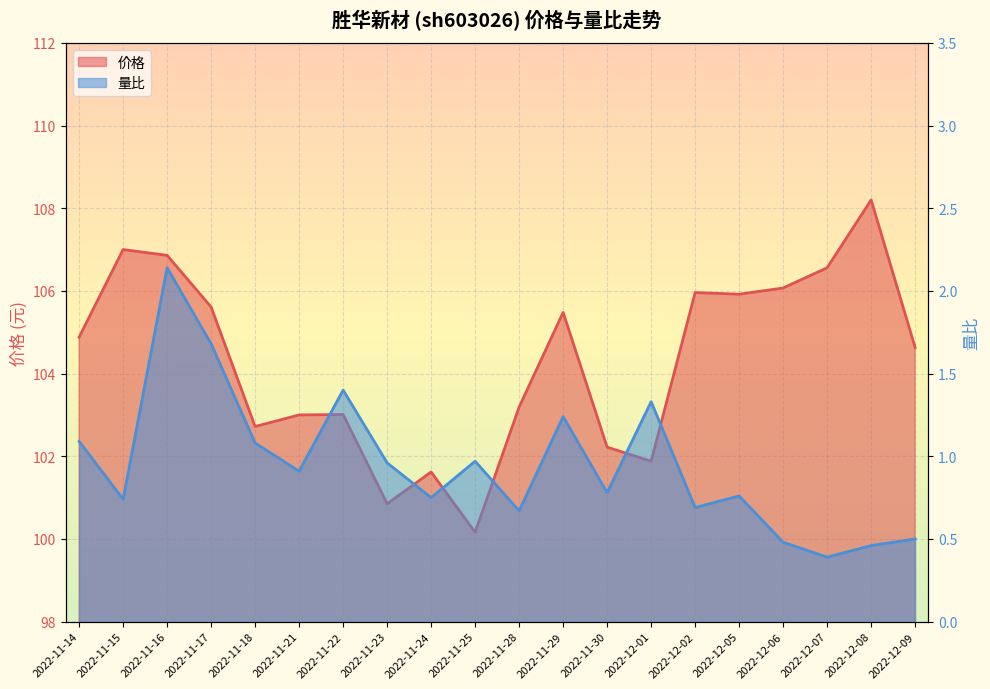

Where is the first local maximum for 量比?

2022-11-16